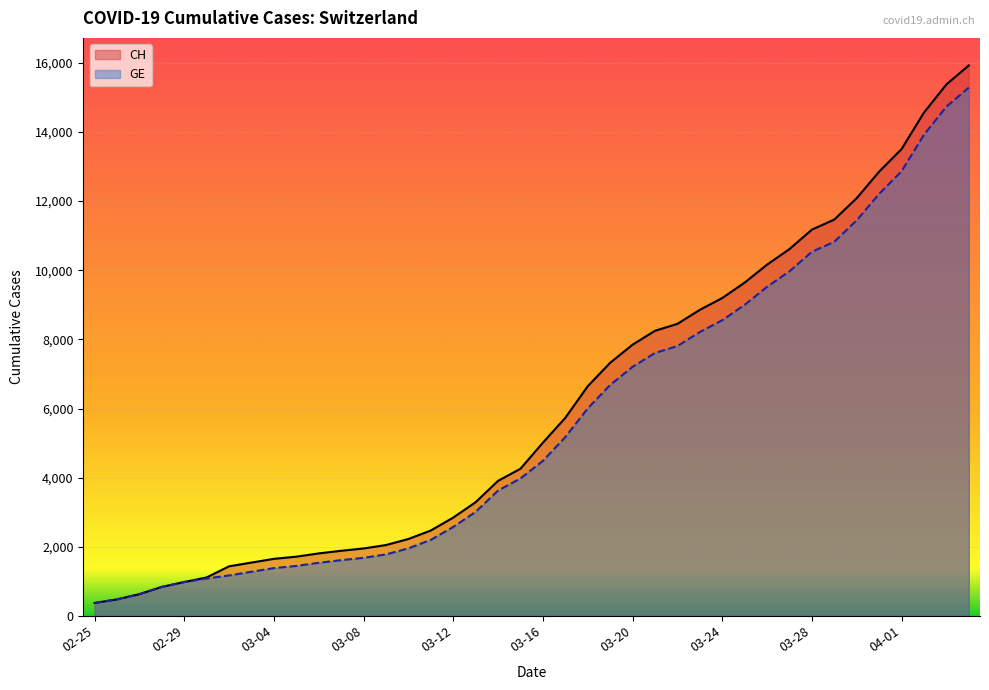

What is the label of the 40th point from the left?

2020-04-04